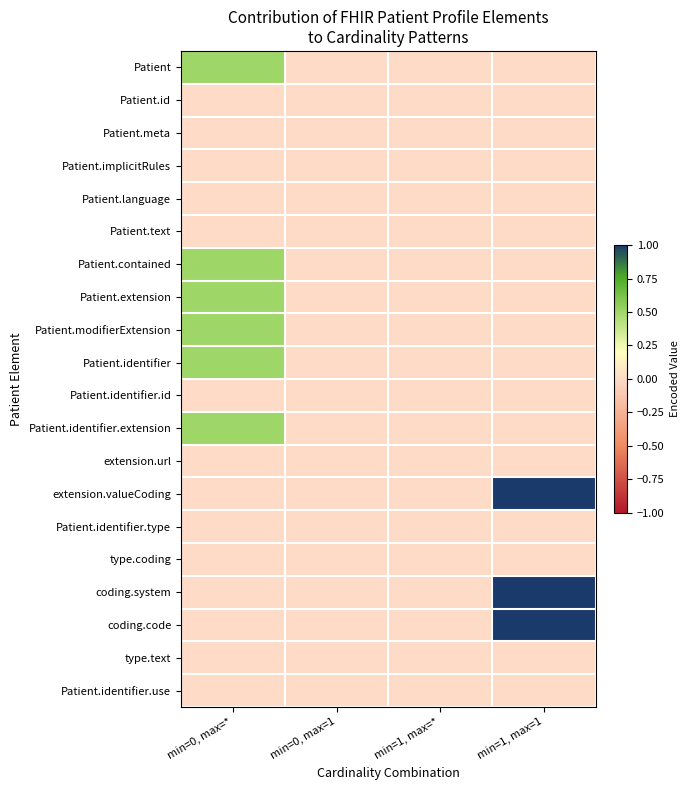

Reading right to left, list all the values displayed in this chart.

Patient: min=1, max=1=0.0	min=1, max=*=0.0	min=0, max=1=0.0	min=0, max=*=0.5
Patient.id: min=1, max=1=0.0	min=1, max=*=0.0	min=0, max=1=0.0	min=0, max=*=0.0
Patient.meta: min=1, max=1=0.0	min=1, max=*=0.0	min=0, max=1=0.0	min=0, max=*=0.0
Patient.implicitRules: min=1, max=1=0.0	min=1, max=*=0.0	min=0, max=1=0.0	min=0, max=*=0.0
Patient.language: min=1, max=1=0.0	min=1, max=*=0.0	min=0, max=1=0.0	min=0, max=*=0.0
Patient.text: min=1, max=1=0.0	min=1, max=*=0.0	min=0, max=1=0.0	min=0, max=*=0.0
Patient.contained: min=1, max=1=0.0	min=1, max=*=0.0	min=0, max=1=0.0	min=0, max=*=0.5
Patient.extension: min=1, max=1=0.0	min=1, max=*=0.0	min=0, max=1=0.0	min=0, max=*=0.5
Patient.modifierExtension: min=1, max=1=0.0	min=1, max=*=0.0	min=0, max=1=0.0	min=0, max=*=0.5
Patient.identifier: min=1, max=1=0.0	min=1, max=*=0.0	min=0, max=1=0.0	min=0, max=*=0.5
Patient.identifier.id: min=1, max=1=0.0	min=1, max=*=0.0	min=0, max=1=0.0	min=0, max=*=0.0
Patient.identifier.extension: min=1, max=1=0.0	min=1, max=*=0.0	min=0, max=1=0.0	min=0, max=*=0.5
extension.url: min=1, max=1=0.0	min=1, max=*=0.0	min=0, max=1=0.0	min=0, max=*=0.0
extension.valueCoding: min=1, max=1=1.0	min=1, max=*=0.0	min=0, max=1=0.0	min=0, max=*=0.0
Patient.identifier.type: min=1, max=1=0.0	min=1, max=*=0.0	min=0, max=1=0.0	min=0, max=*=0.0
type.coding: min=1, max=1=0.0	min=1, max=*=0.0	min=0, max=1=0.0	min=0, max=*=0.0
coding.system: min=1, max=1=1.0	min=1, max=*=0.0	min=0, max=1=0.0	min=0, max=*=0.0
coding.code: min=1, max=1=1.0	min=1, max=*=0.0	min=0, max=1=0.0	min=0, max=*=0.0
type.text: min=1, max=1=0.0	min=1, max=*=0.0	min=0, max=1=0.0	min=0, max=*=0.0
Patient.identifier.use: min=1, max=1=0.0	min=1, max=*=0.0	min=0, max=1=0.0	min=0, max=*=0.0